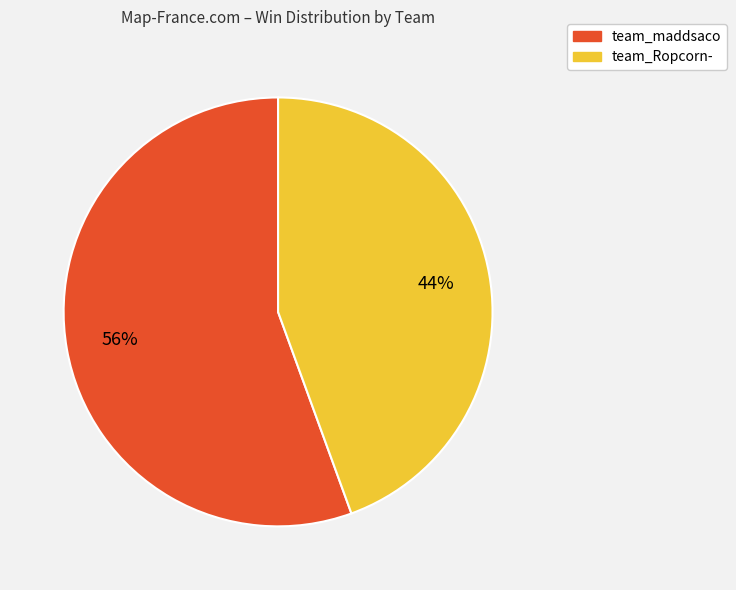

How many slices are in this pie chart?

2